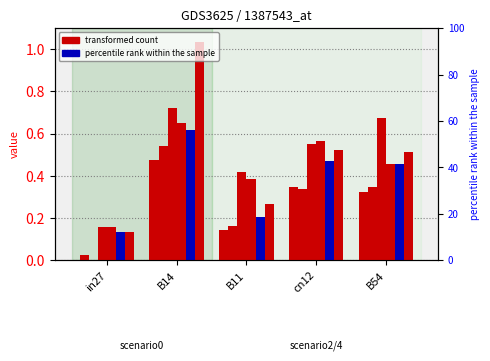

What position from the right is B14?

4